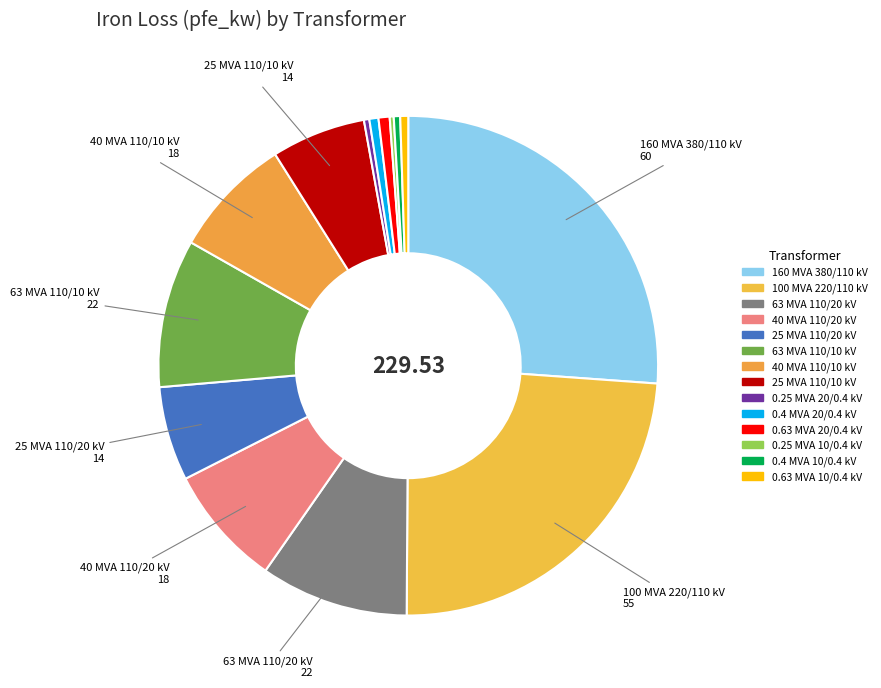

How much of the chart is everything except 0.4 MVA 10/0.4 kV?

99.6%